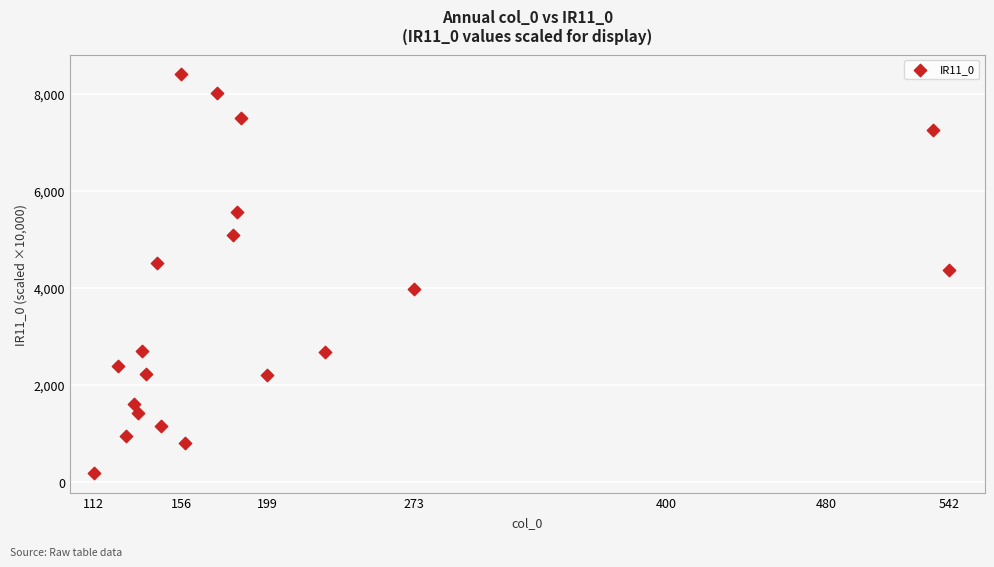

What is the range of Y values (max minus min)?

8214.6